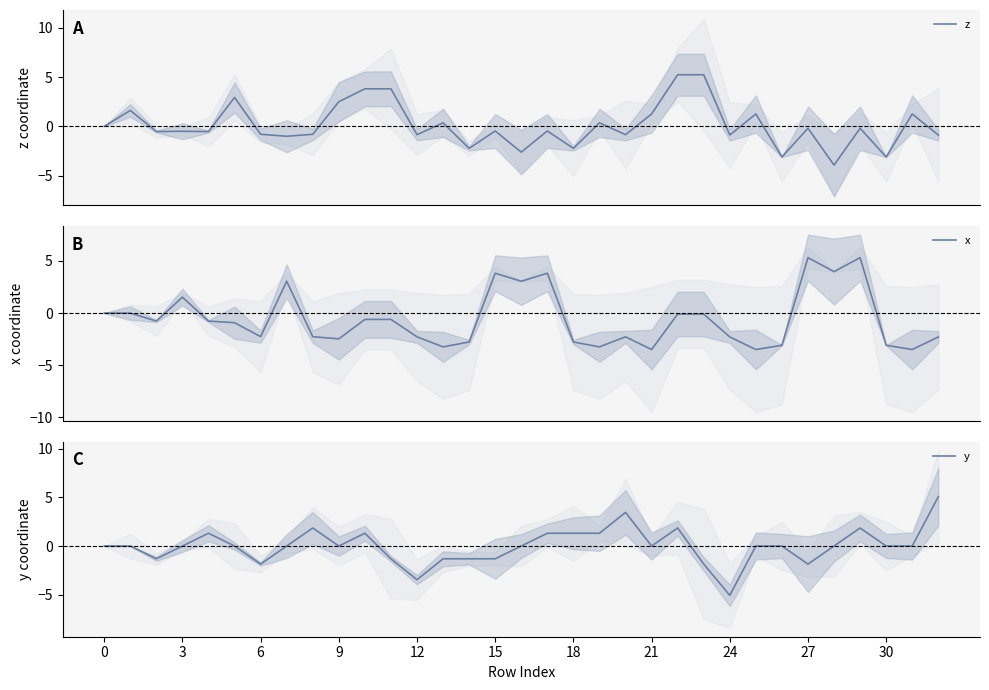

What is the label of the 2nd point from the right?

31